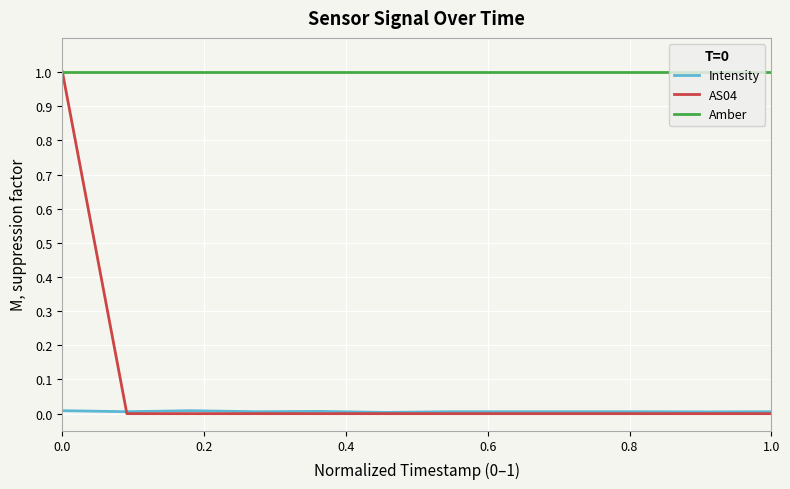

True or false: Intensity and Amber intersect in this chart.

False